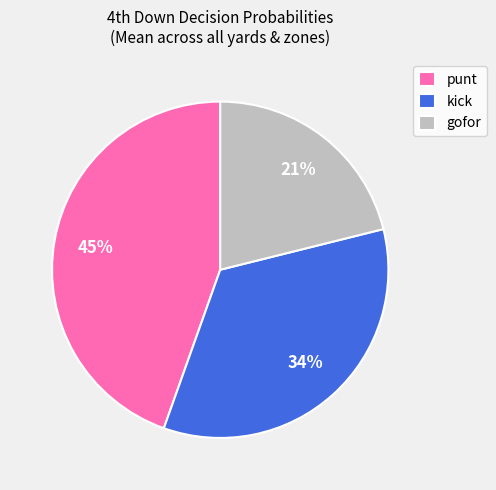

Is it true that gofor is 32% of the pie?

False